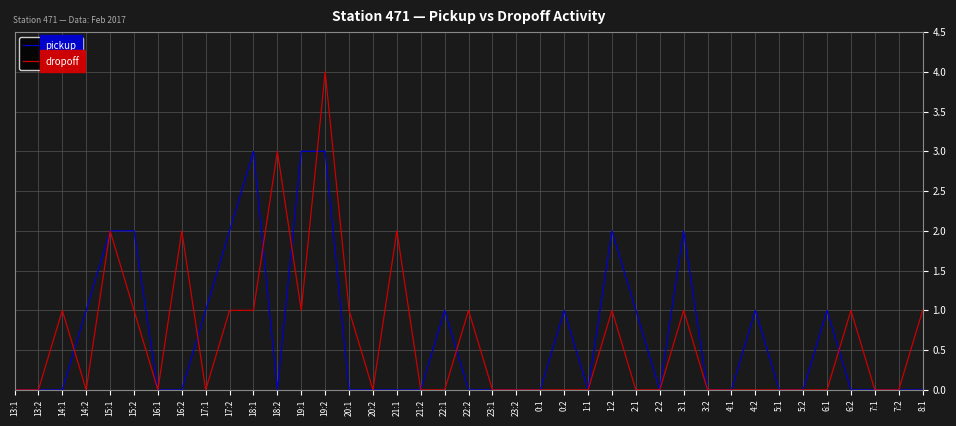

Is this an area chart (filled region under the line)?

No